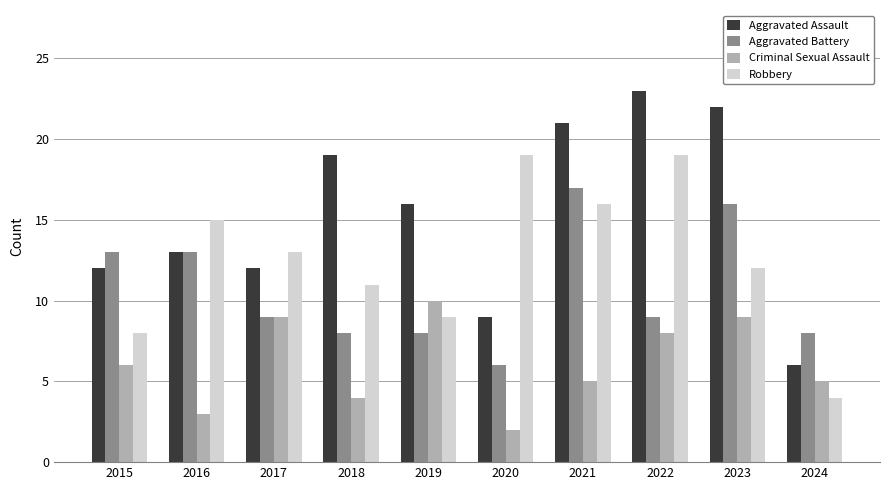

The Aggravated Assault series shows 34 at 2021. True or false?

False